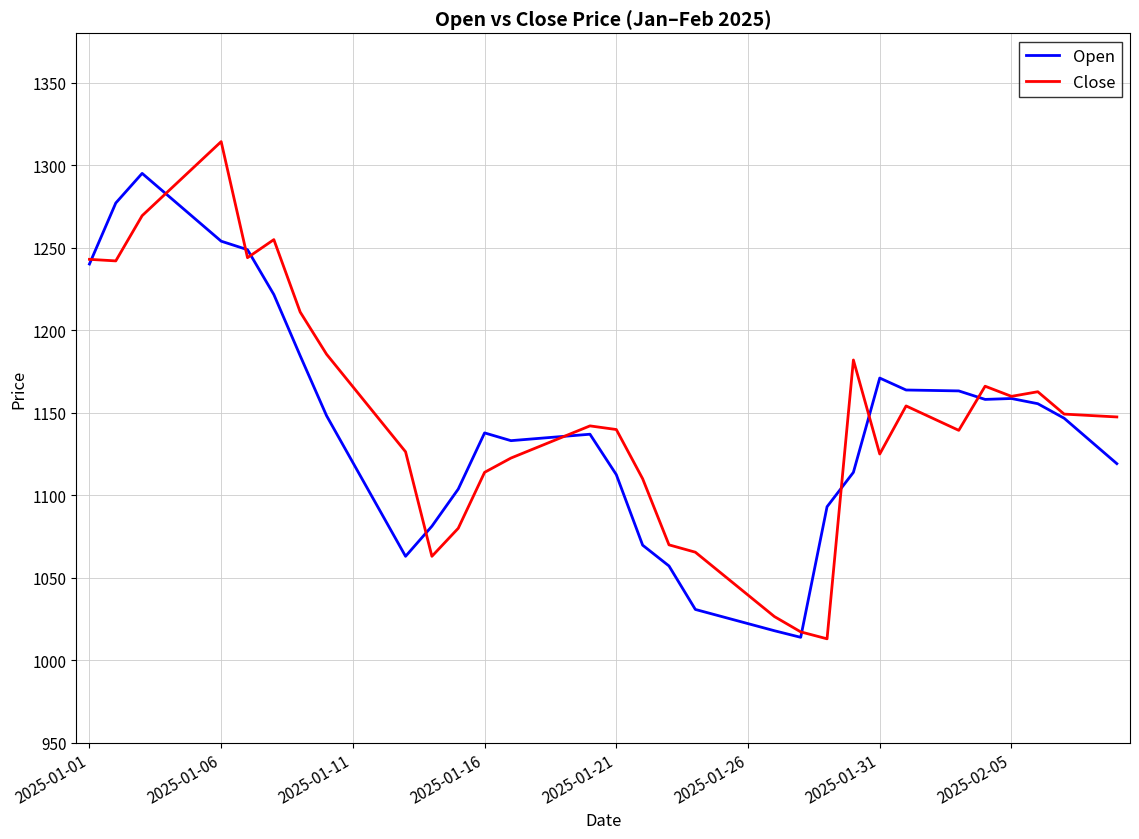

List the series in order of their peak value, highest first.

Close, Open